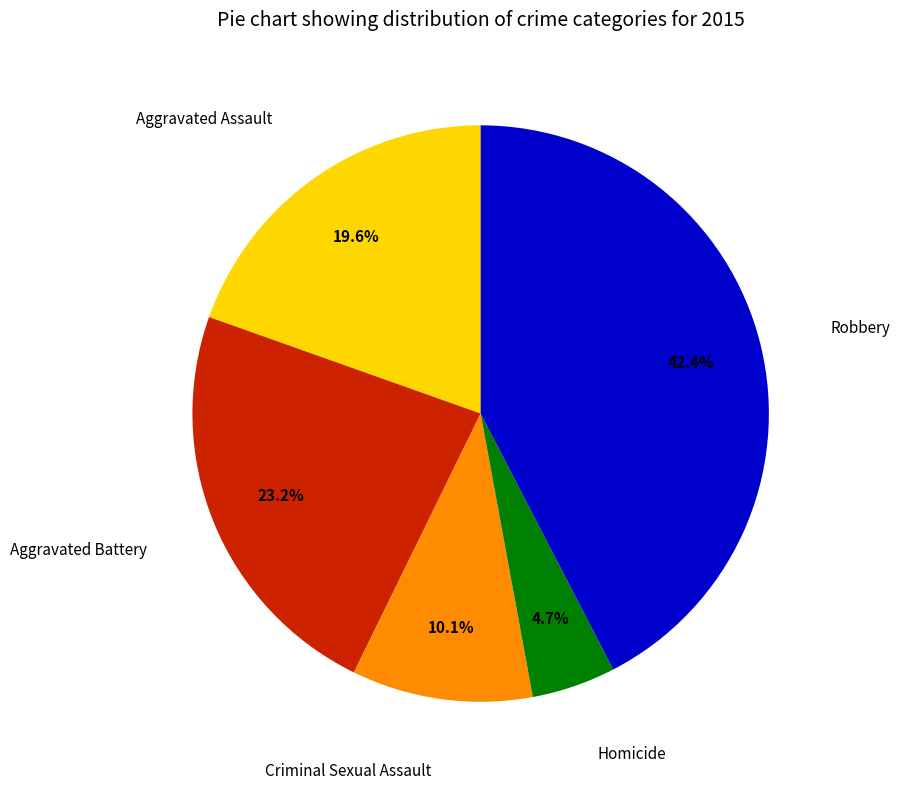

Is there any slice that represents more than half of the pie?

No